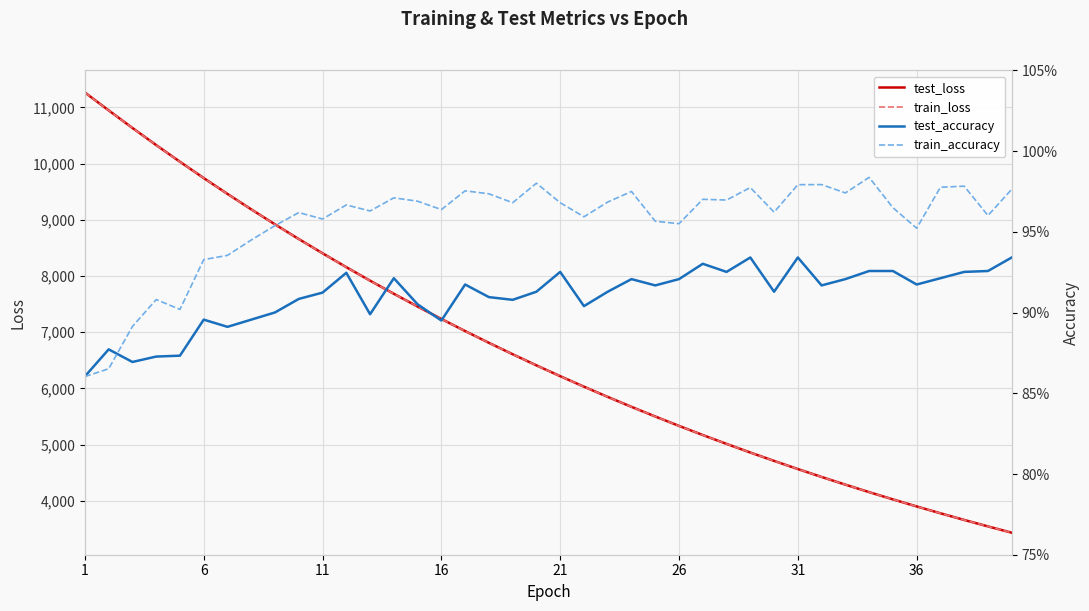

What is the lowest value of the test_loss series?

3431.5